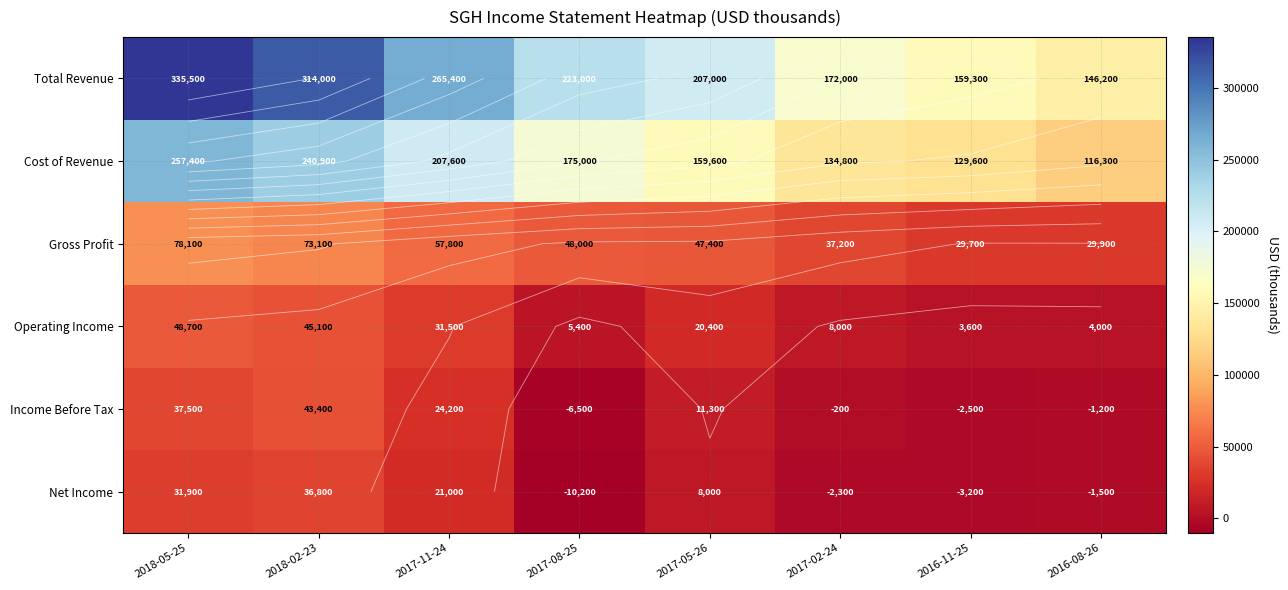

List the series in order of their peak value, highest first.

Total Revenue, Cost of Revenue, Gross Profit, Operating Income, Income Before Tax, Net Income